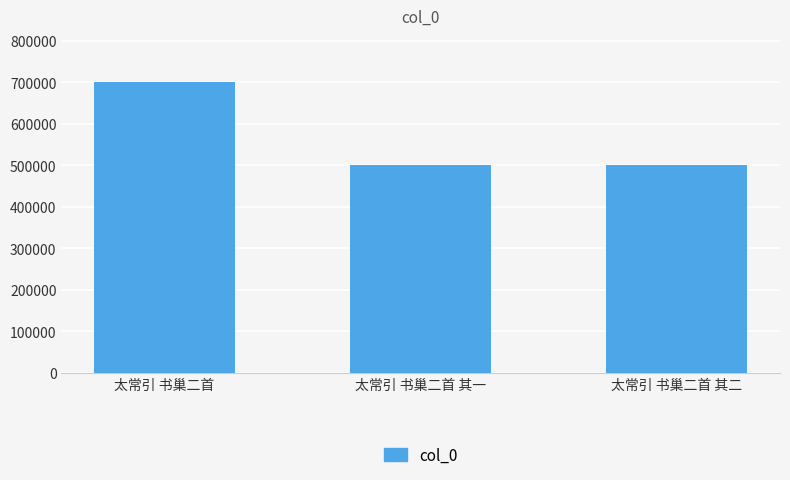

What is the label of the 1st bar from the right?

太常引 书巢二首 其二